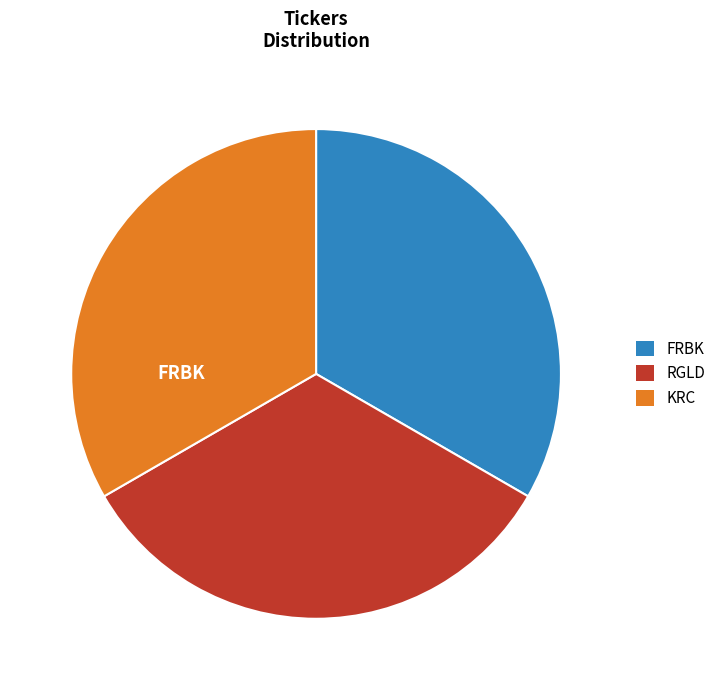

Does RGLD account for over 50% of the chart?

No